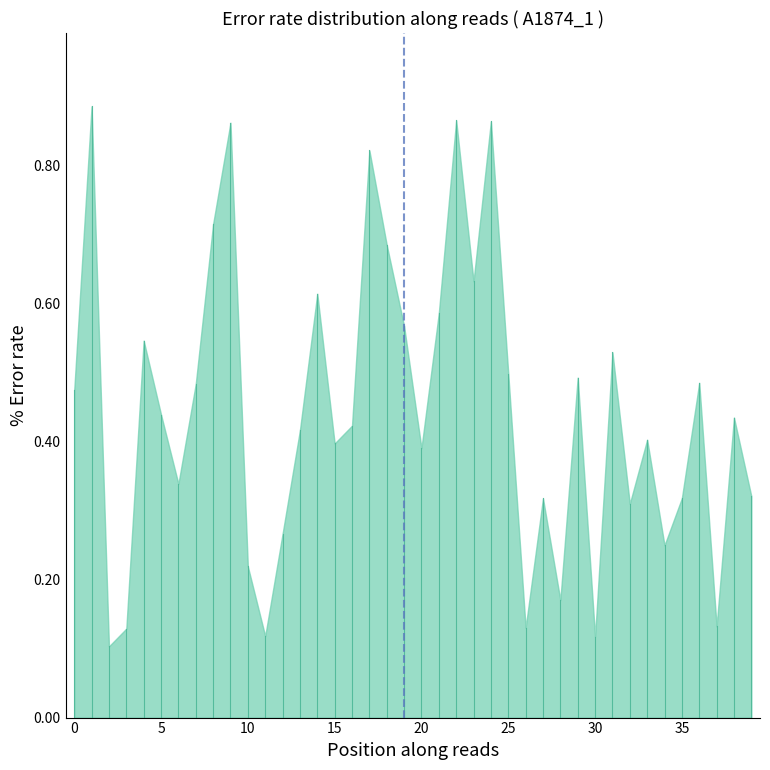

What is the greatest value displayed?

0.9